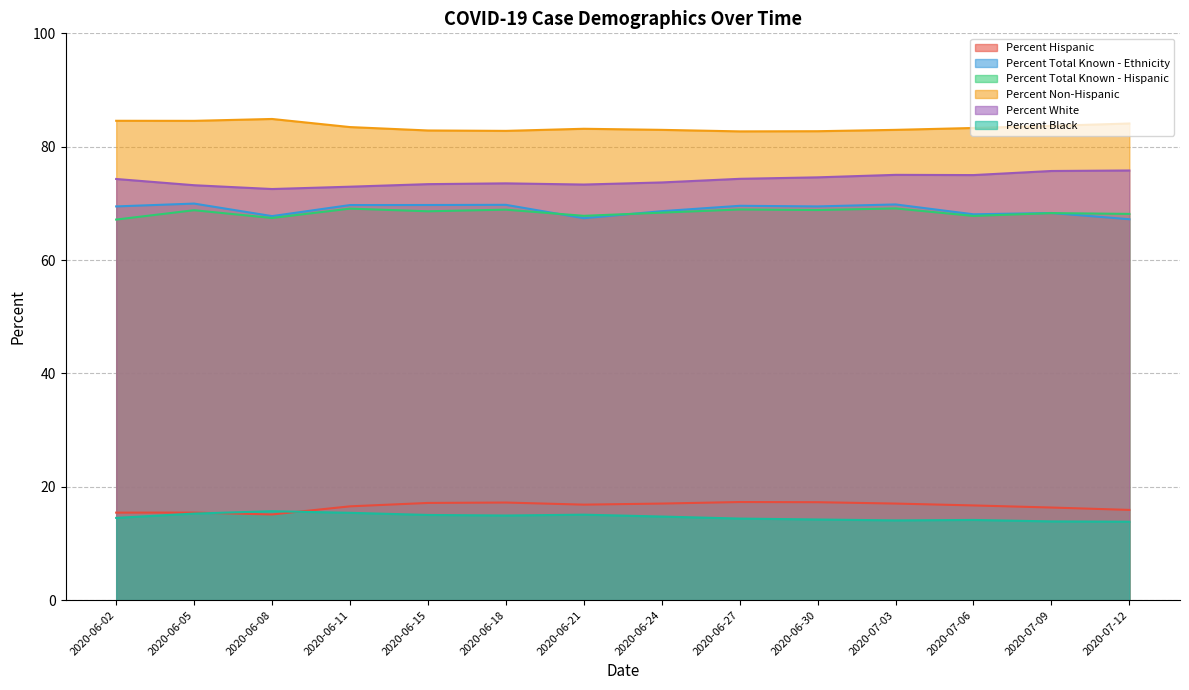

What value does the Percent Hispanic series have at 2020-06-15?

17.1